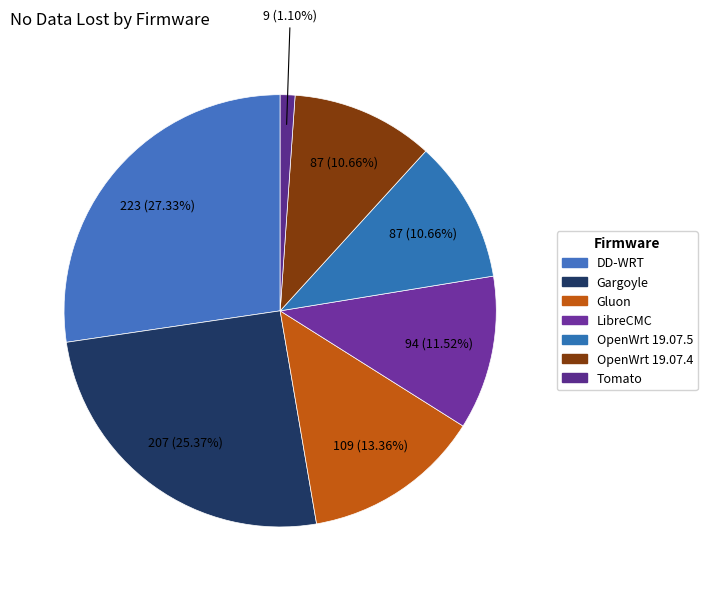

Count the number of slices in the pie.

7